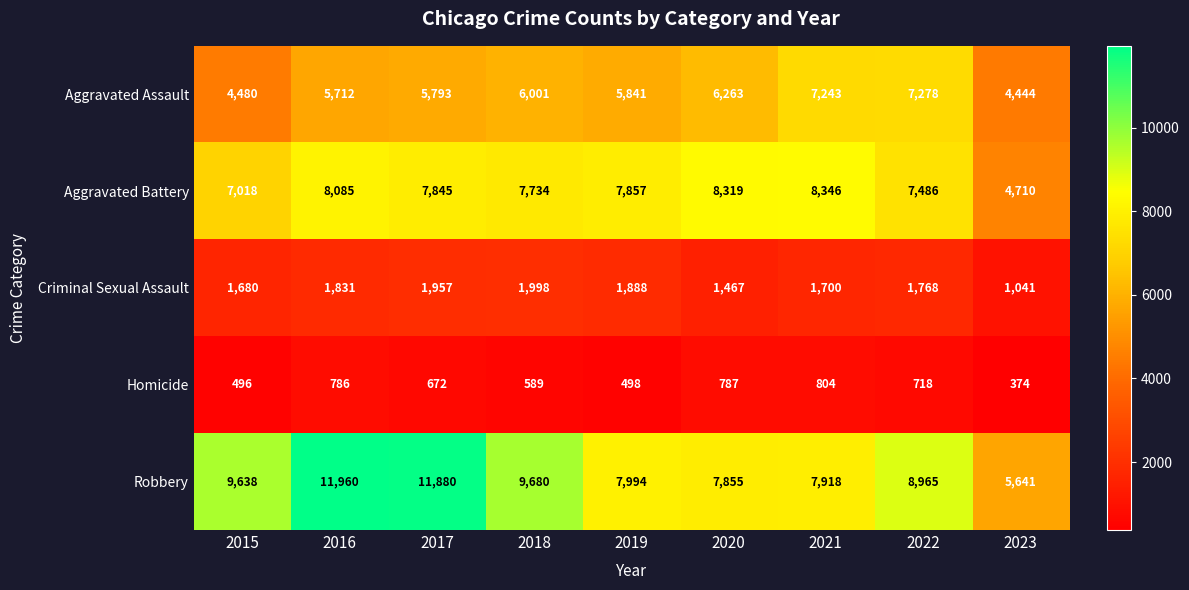

What is the total value across all series at 2020?

24691